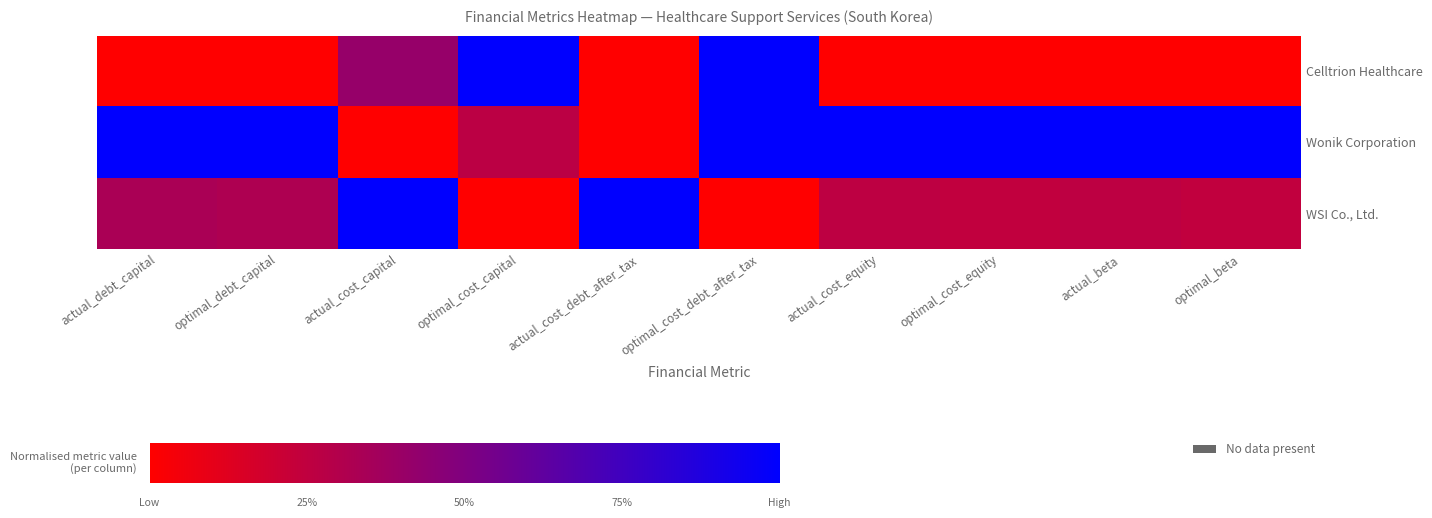

Which series has the widest spread of values?

Wonik Corporation